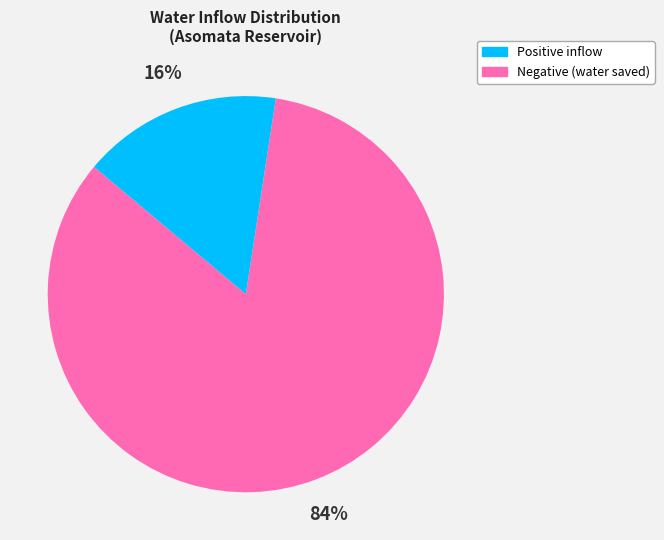

To the nearest percent, what is the average slice percentage?

50%